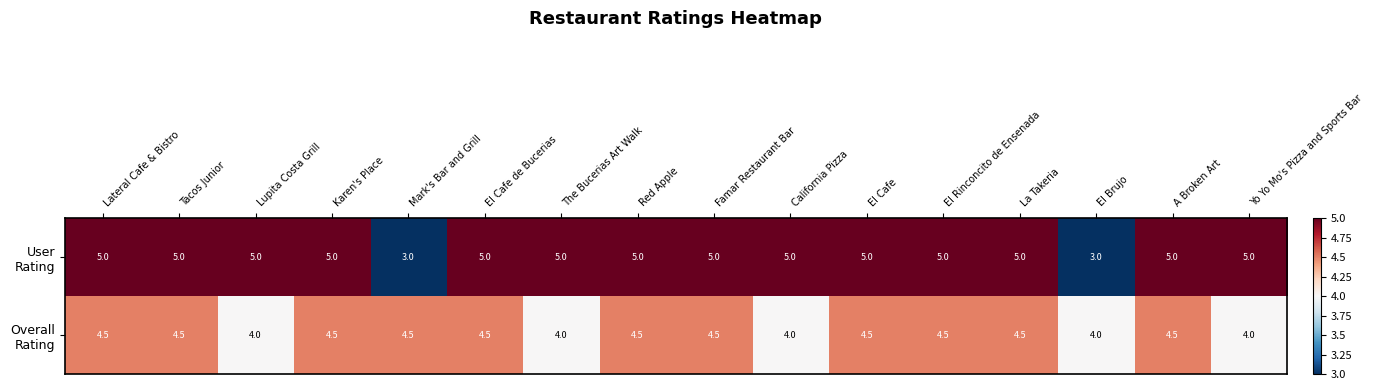

What is the maximum value shown in the chart?

5.0